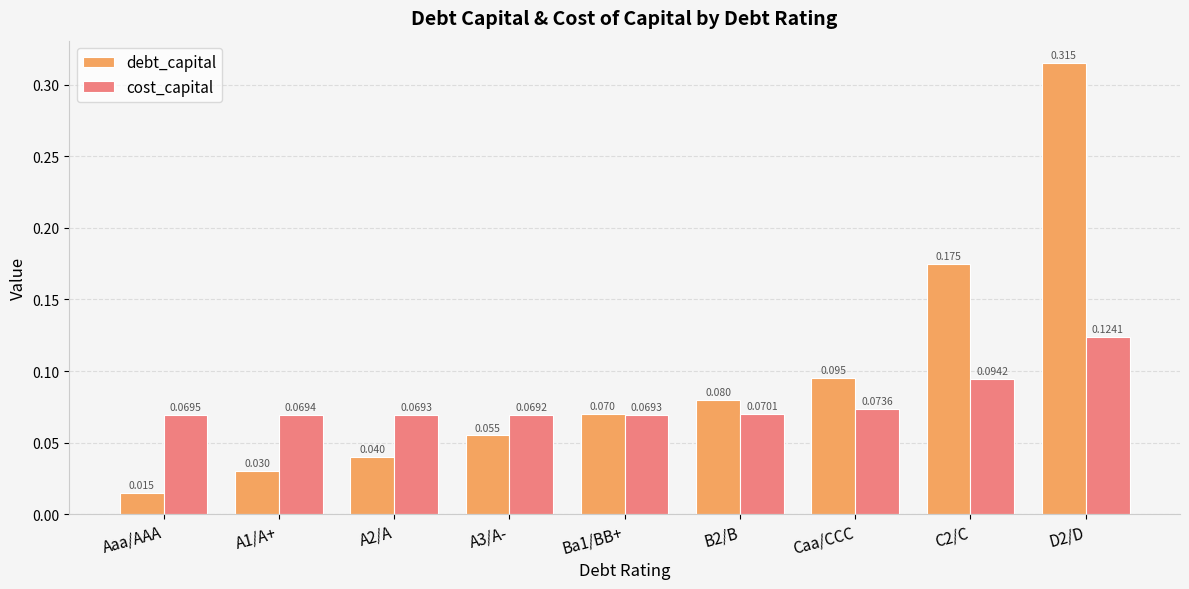

Which series has the largest total across all categories?

debt_capital